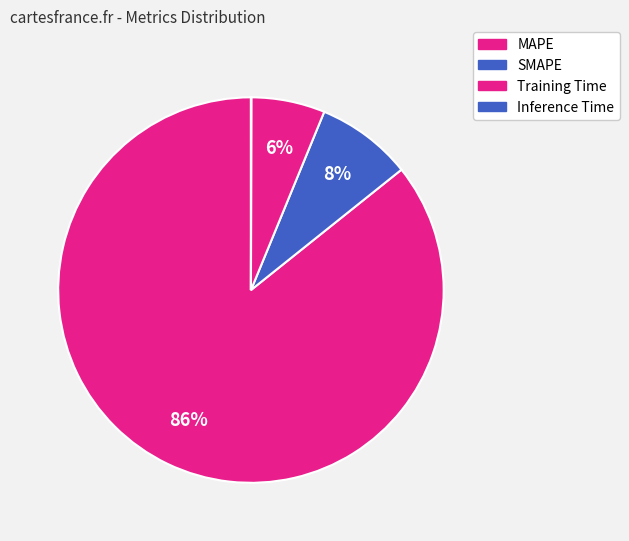

To the nearest percent, what is the combined percentage of Inference Time and MAPE?

86%